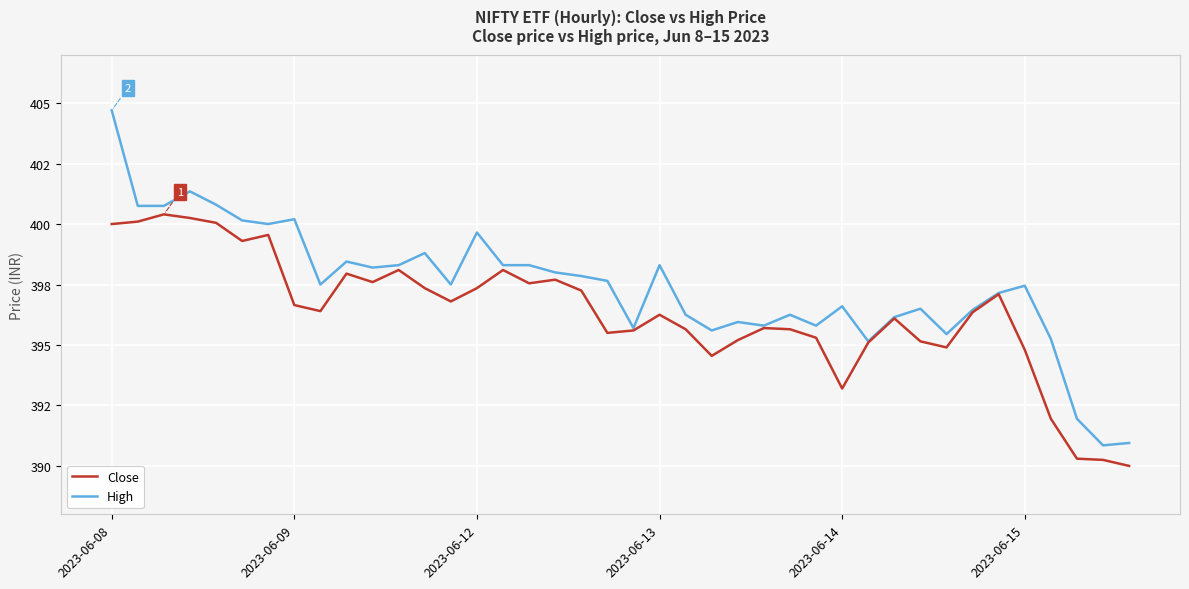

True or false: High and Close cross at least once.

False